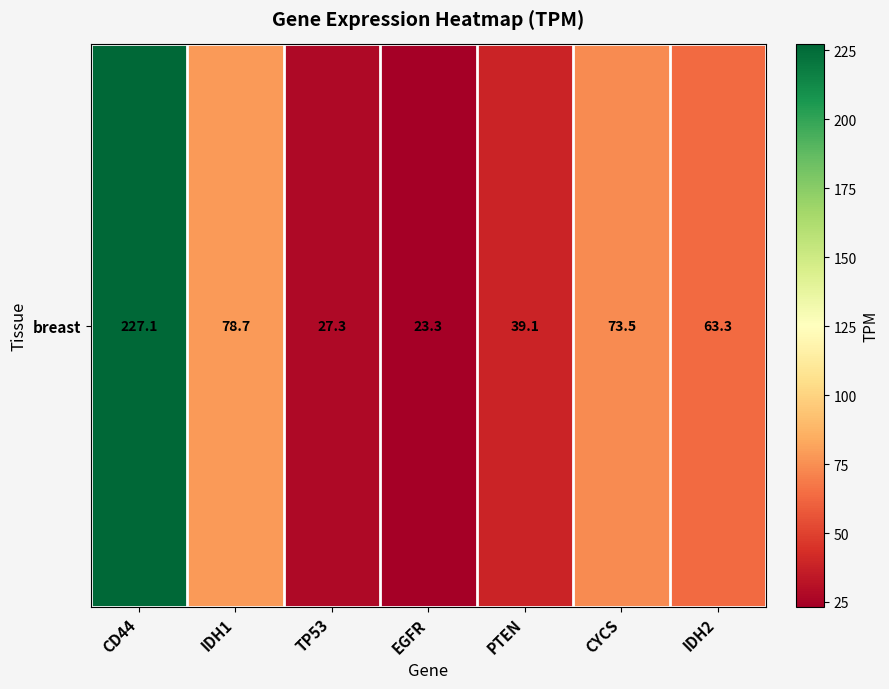

List the labels in order of value, smallest first.

EGFR, TP53, PTEN, IDH2, CYCS, IDH1, CD44